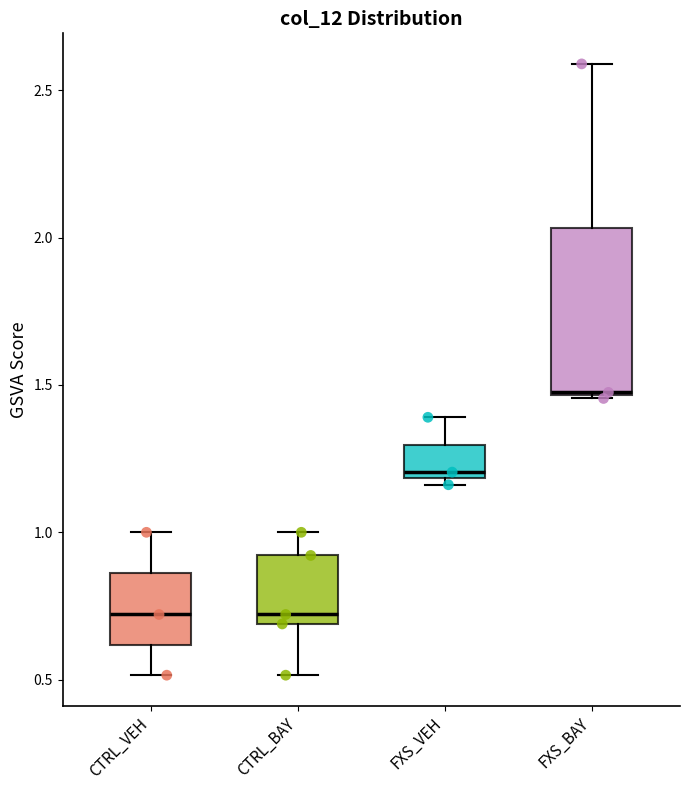

Which box is the tallest, from its lower edge to its upper edge?

FXS_BAY